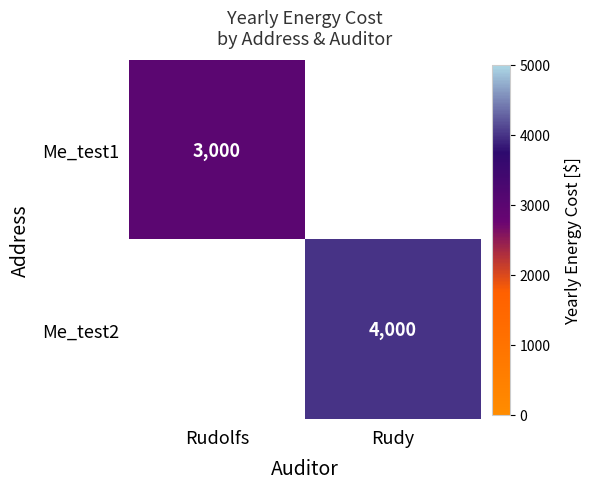

Is it true that Me_test1 equals 5286 at Rudolfs?

False